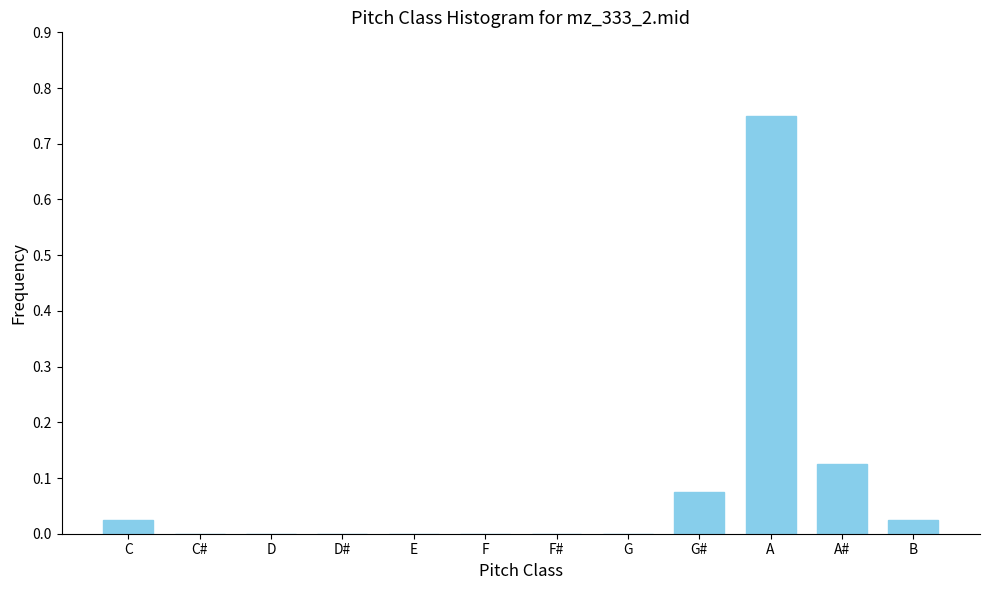

Which category has the highest value across all series?

A